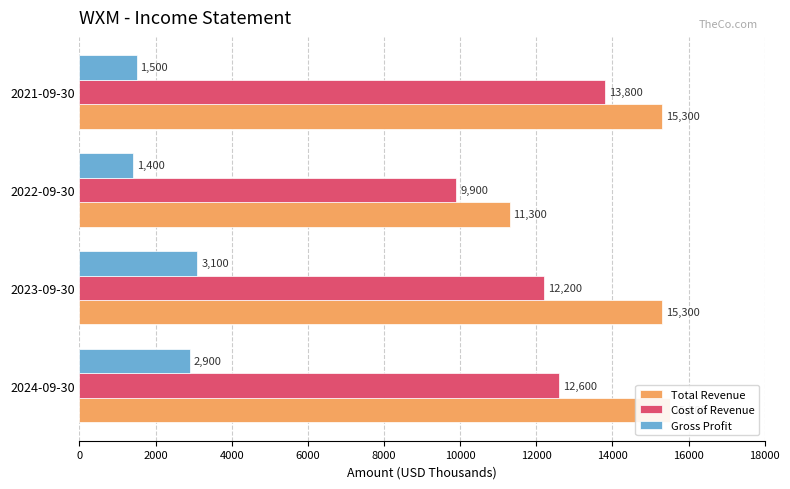

What are all the series names shown in the legend?

Total Revenue, Cost of Revenue, Gross Profit